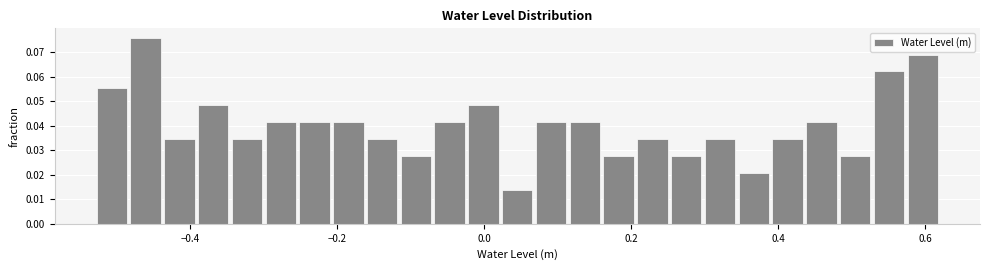

Read against the x-axis, roughly where is the centre of the tallest bar?

-0.46